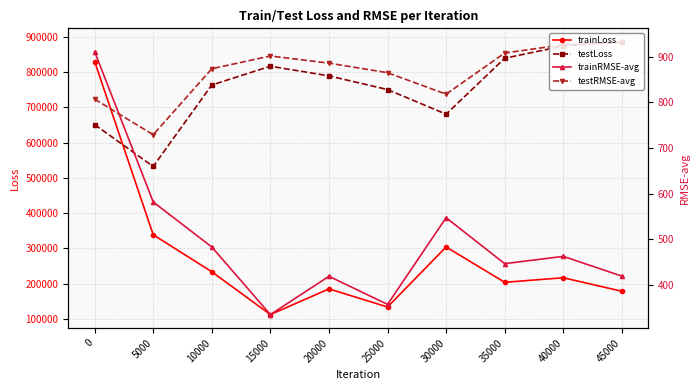

What is the average value of the testLoss series?

758274.1